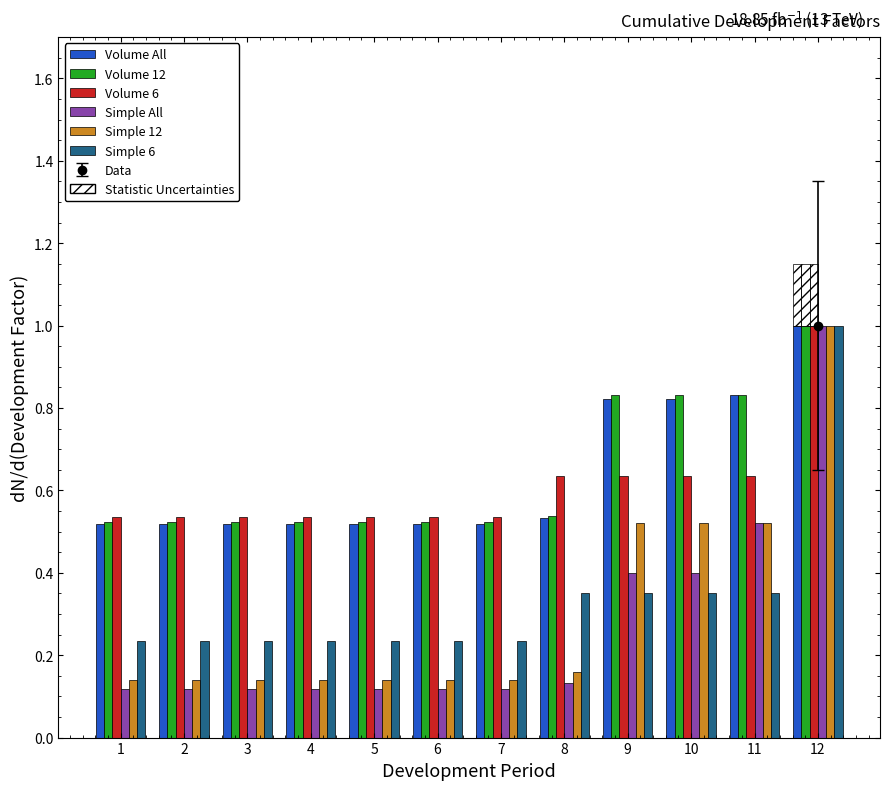

Reading right to left, what are all the values shown in this chart?

Volume All: 12=1.0	11=0.8	10=0.8	9=0.8	8=0.5	7=0.5	6=0.5	5=0.5	4=0.5	3=0.5	2=0.5	1=0.5
Volume 12: 12=1.0	11=0.8	10=0.8	9=0.8	8=0.5	7=0.5	6=0.5	5=0.5	4=0.5	3=0.5	2=0.5	1=0.5
Volume 6: 12=1.0	11=0.6	10=0.6	9=0.6	8=0.6	7=0.5	6=0.5	5=0.5	4=0.5	3=0.5	2=0.5	1=0.5
Simple All: 12=1.0	11=0.5	10=0.4	9=0.4	8=0.1	7=0.1	6=0.1	5=0.1	4=0.1	3=0.1	2=0.1	1=0.1
Simple 12: 12=1.0	11=0.5	10=0.5	9=0.5	8=0.2	7=0.1	6=0.1	5=0.1	4=0.1	3=0.1	2=0.1	1=0.1
Simple 6: 12=1.0	11=0.4	10=0.4	9=0.4	8=0.4	7=0.2	6=0.2	5=0.2	4=0.2	3=0.2	2=0.2	1=0.2